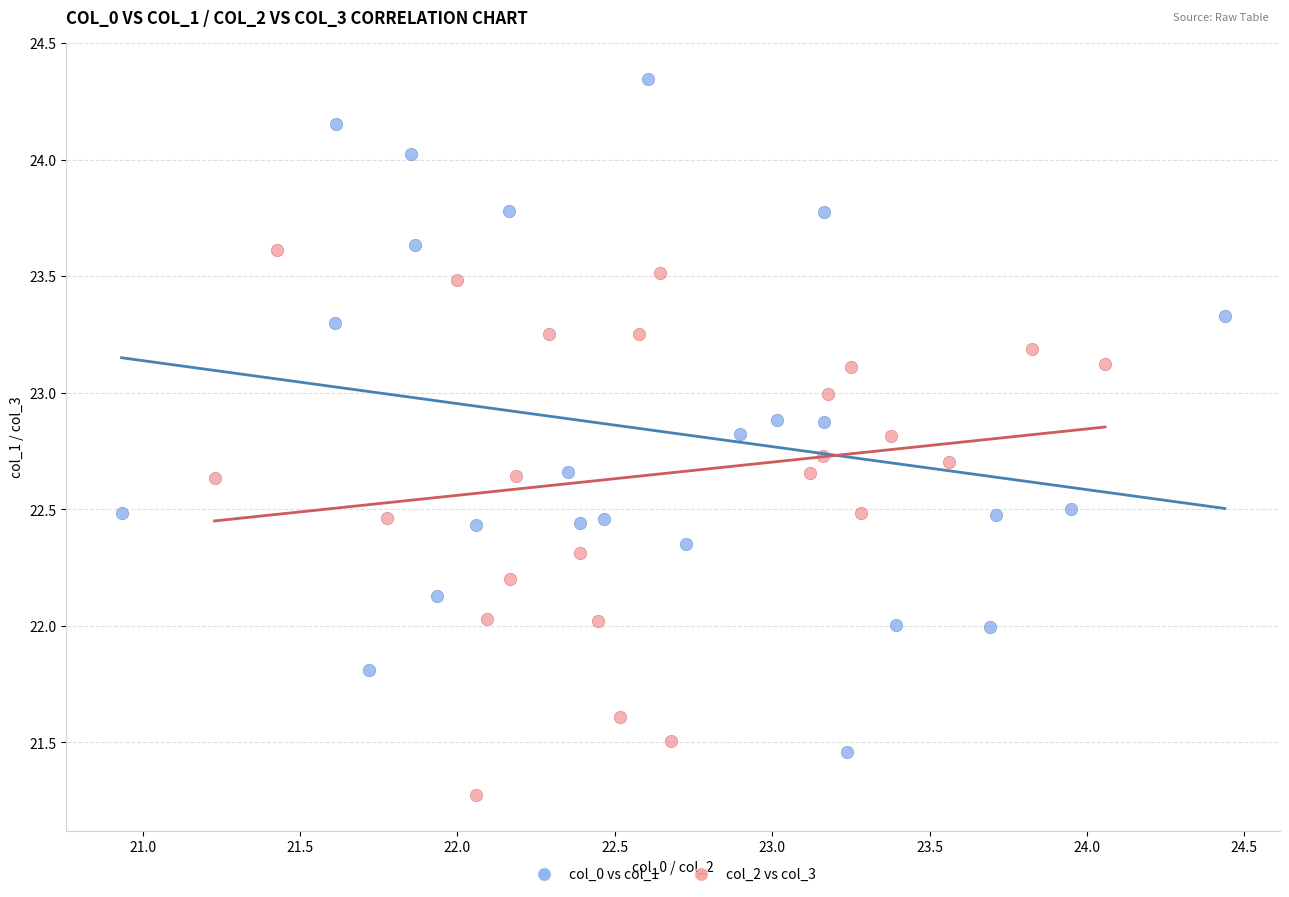

Which series reaches the maximum Y coordinate?

col_0 vs col_1